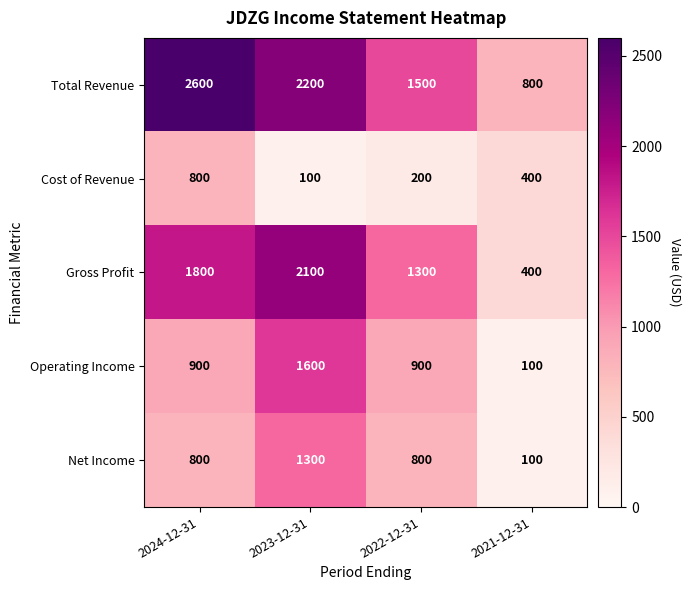

Rank the series at 2022-12-31 from lowest to highest value.

Cost of Revenue, Net Income, Operating Income, Gross Profit, Total Revenue